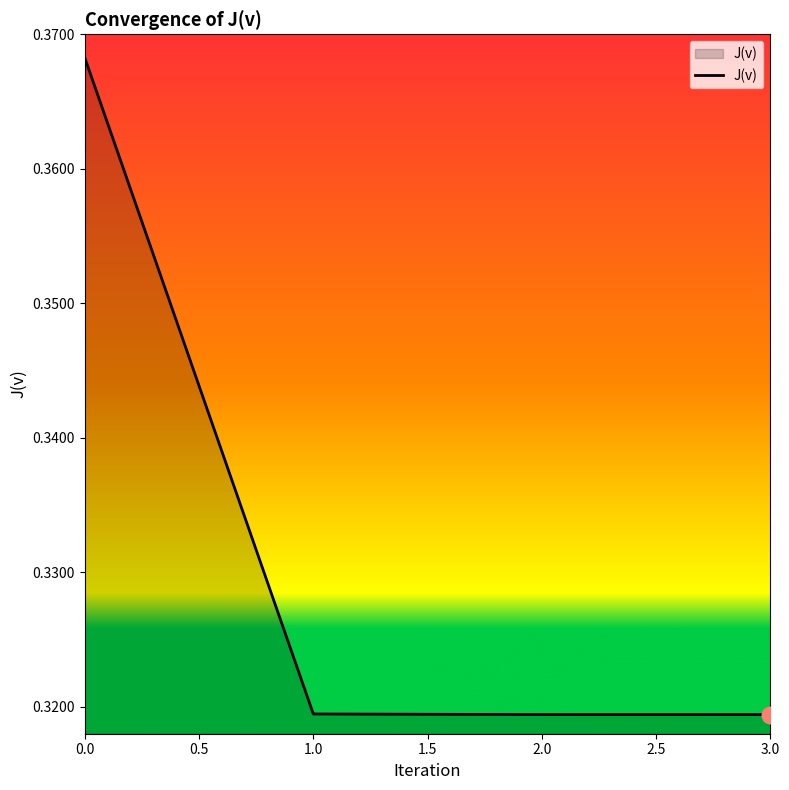

Count the values in the range 0 to 1.

4